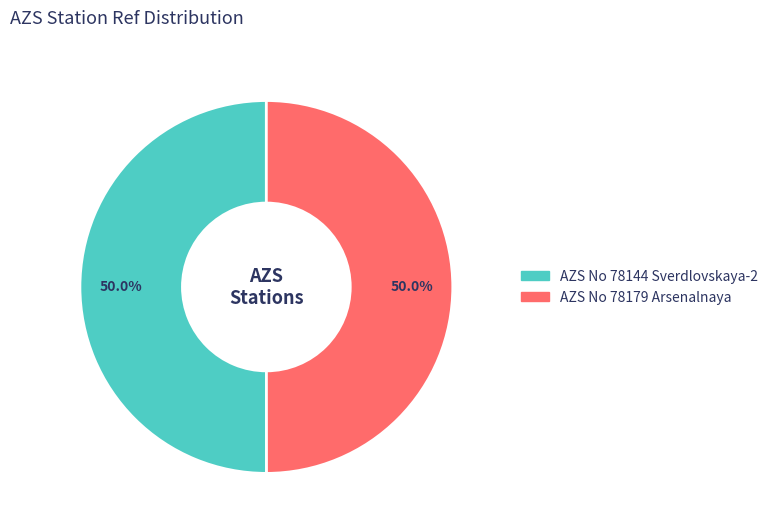

What percentage is the AZS No 78144 Sverdlovskaya-2 slice, to the nearest percent?

50%